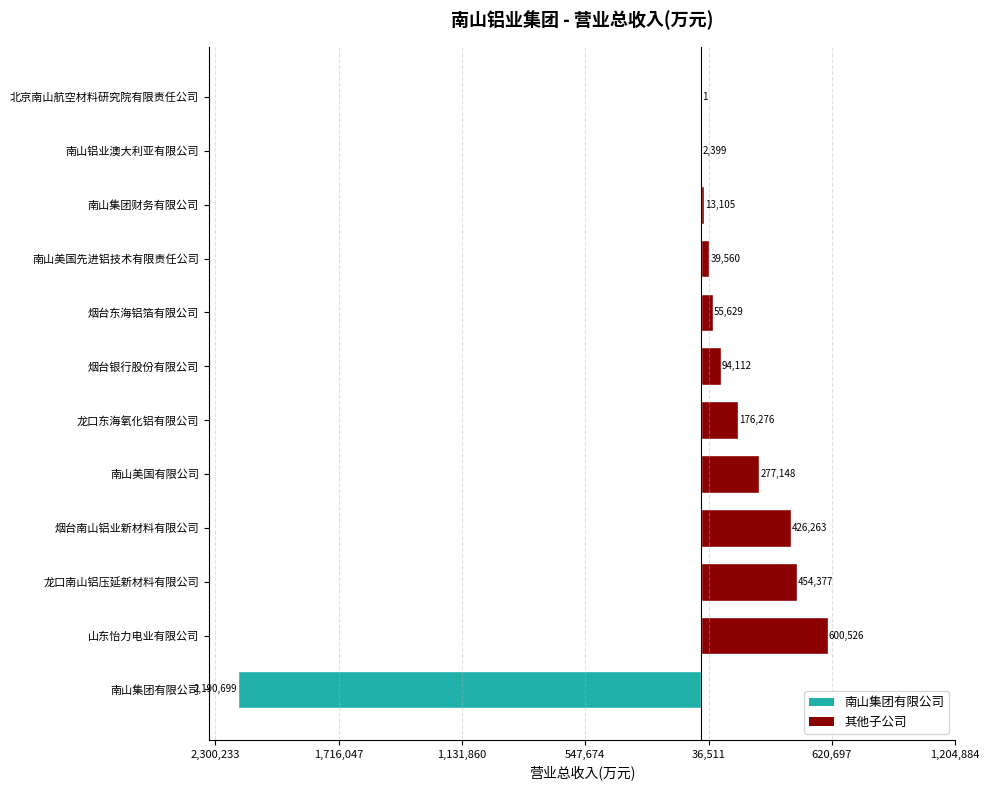

Are the bars horizontal?

Yes